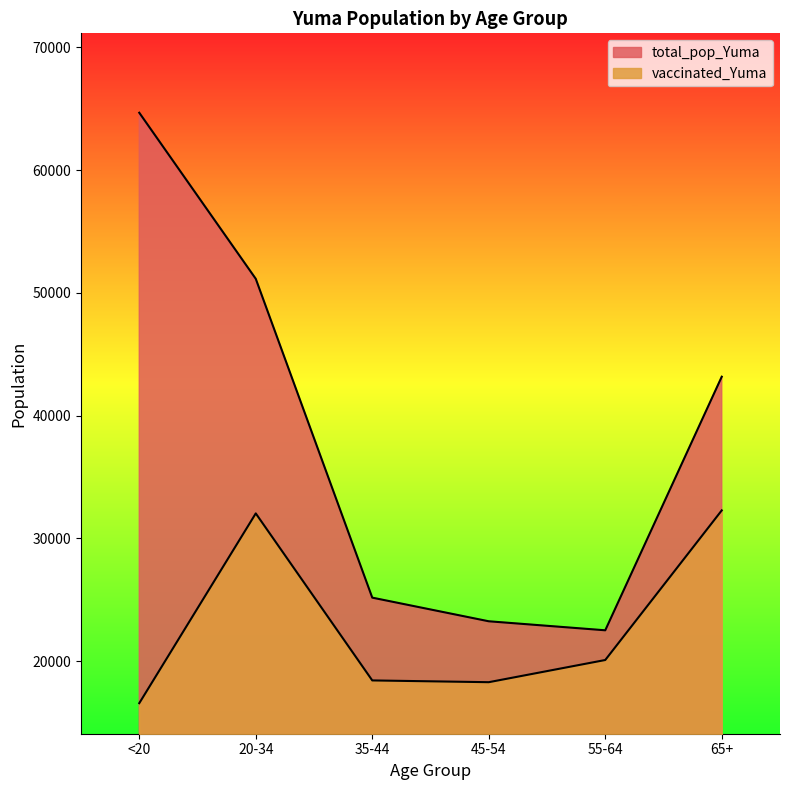

At which label does total_pop_Yuma first exceed 43175?

<20